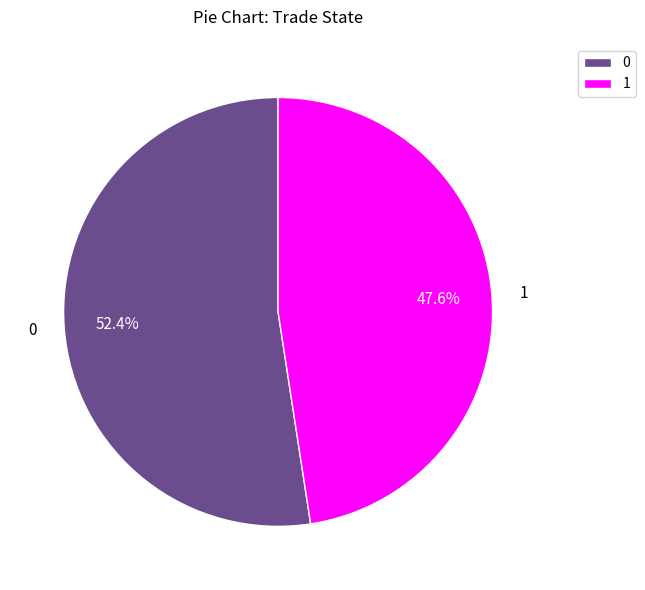

How much of the chart is everything except 0?

47.6%